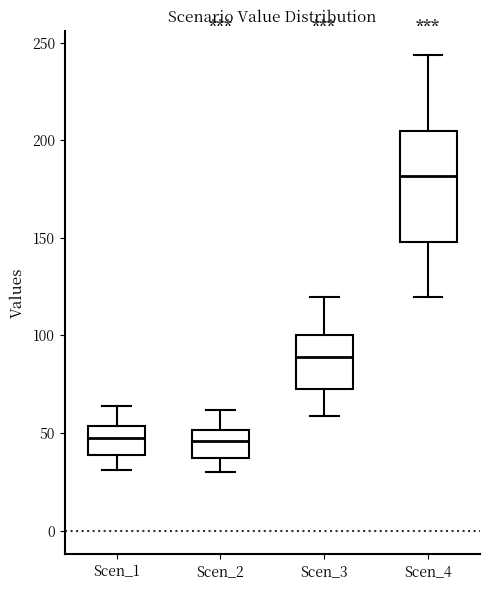

Reading left to right, read every box against the y-axis: the position of its median line, the range the box covers, and the ends of its whiskers. The values are not printed on the chart, so give them approximately, as read against the axis.

Scen_1: median 45, box 40 to 55, whiskers 30 to 65
Scen_2: median 45, box 35 to 50, whiskers 30 to 60
Scen_3: median 90, box 75 to 100, whiskers 60 to 120
Scen_4: median 180, box 150 to 205, whiskers 120 to 245